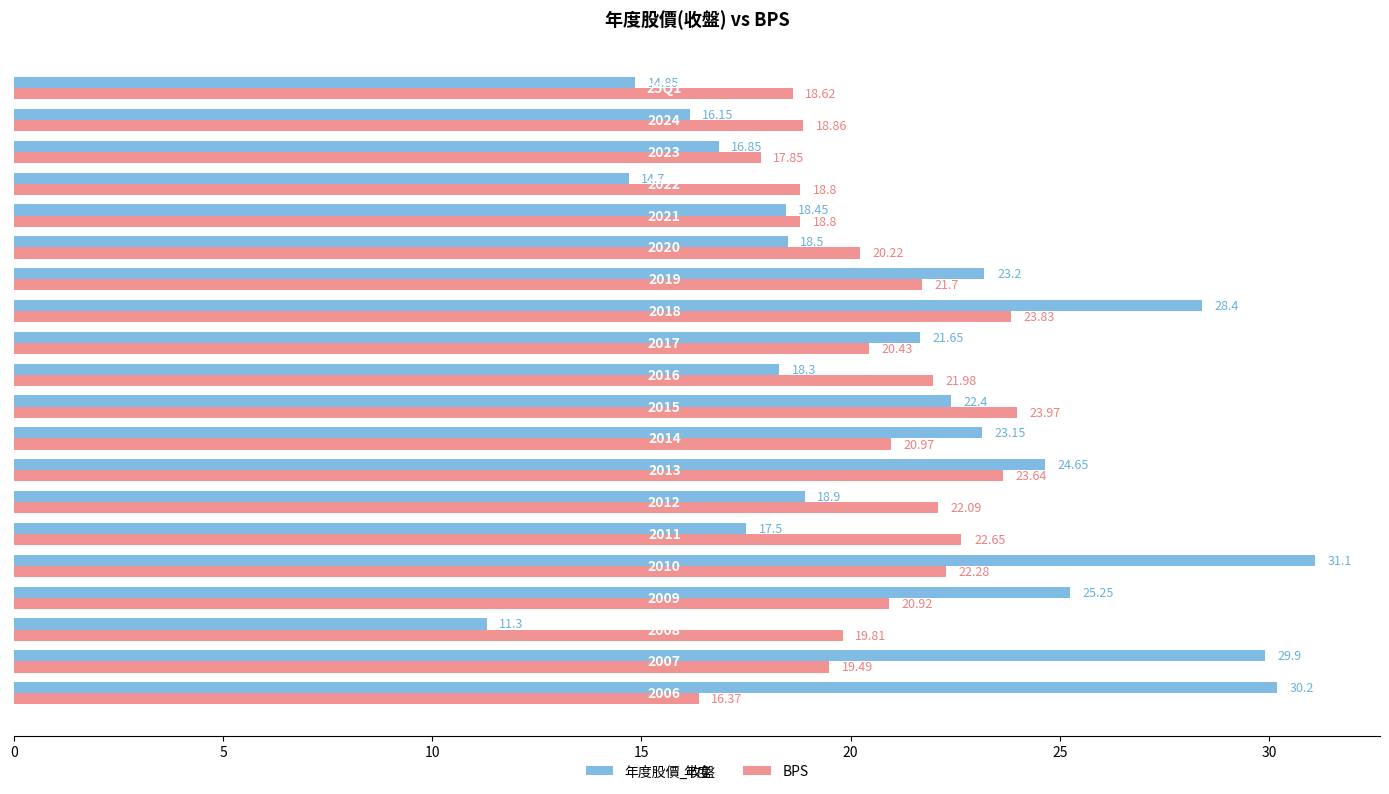

List the series in order of their overall mean, highest first.

年度股價_收盤, BPS